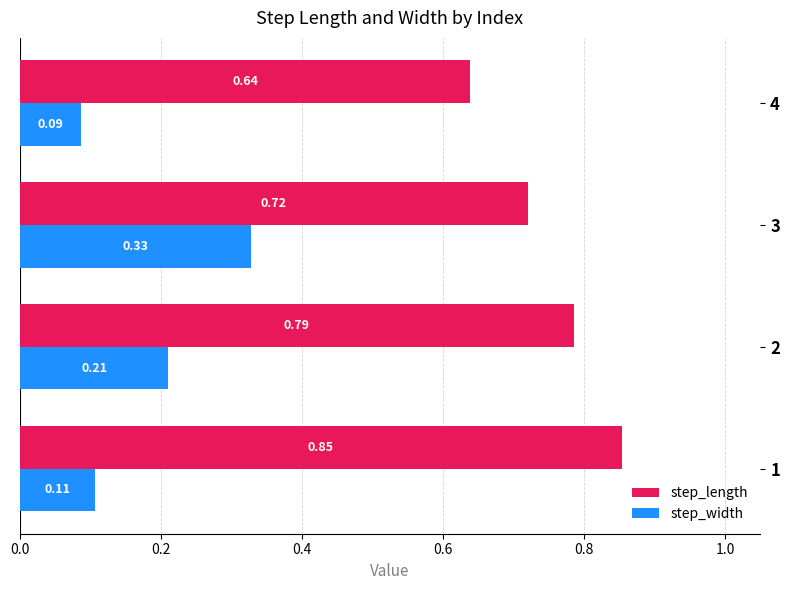

Which series changed the most between 2 and 3?

step_width